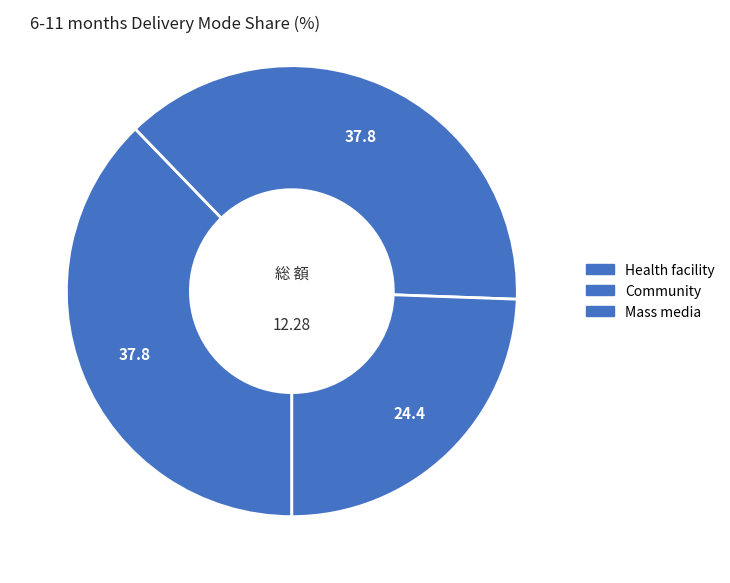

Count the number of slices in the pie.

3